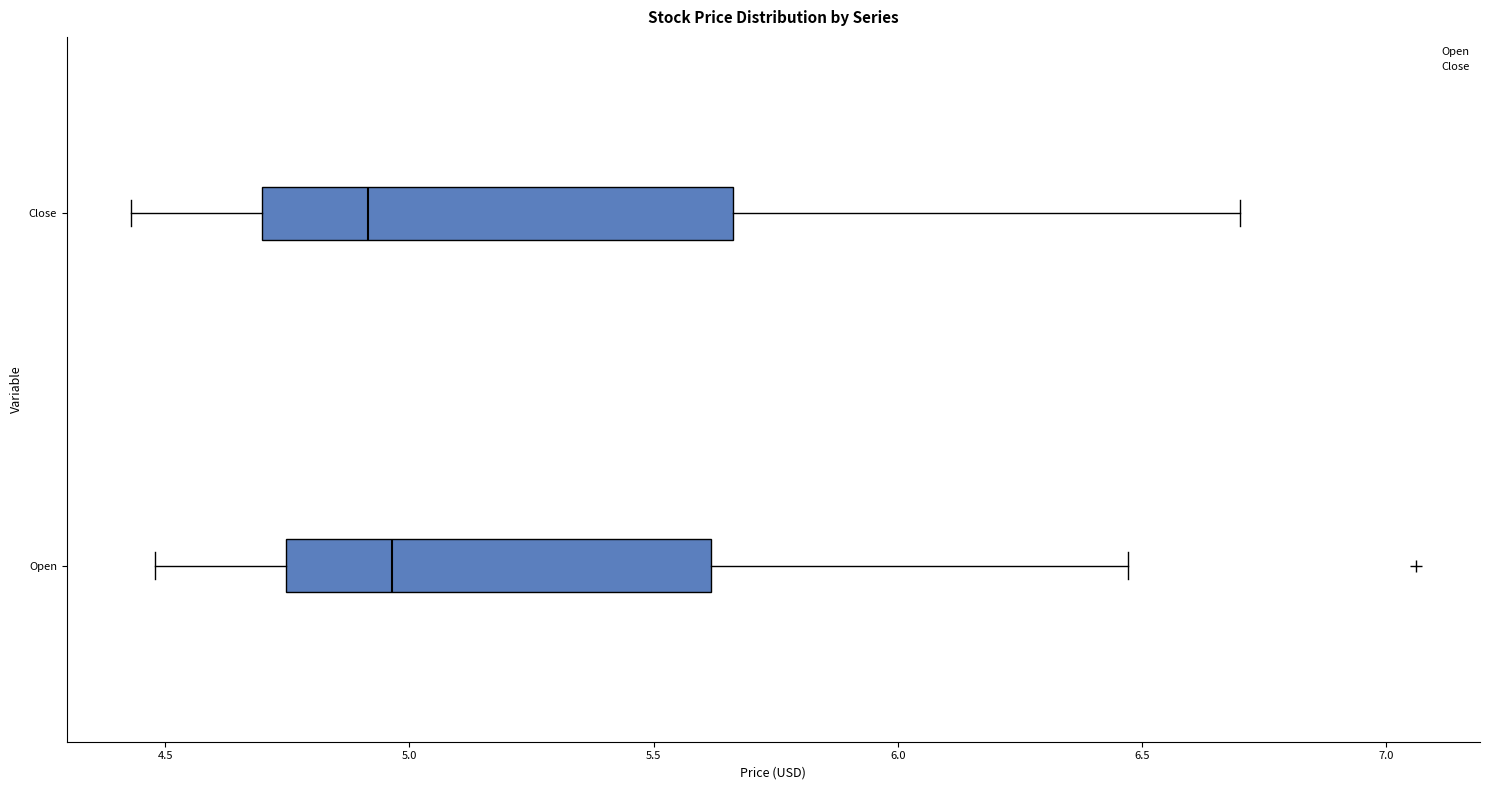

Reading bottom to top, transcribe this box plot: for each box, give where its median line is, the range the box spans, and where its two whiskers end, as read against the x-axis. The values are not printed on the chart, so give them approximately, as read against the axis.

Open: median 4.95, box 4.75 to 5.60, whiskers 4.50 to 6.45
Close: median 4.90, box 4.70 to 5.65, whiskers 4.45 to 6.70